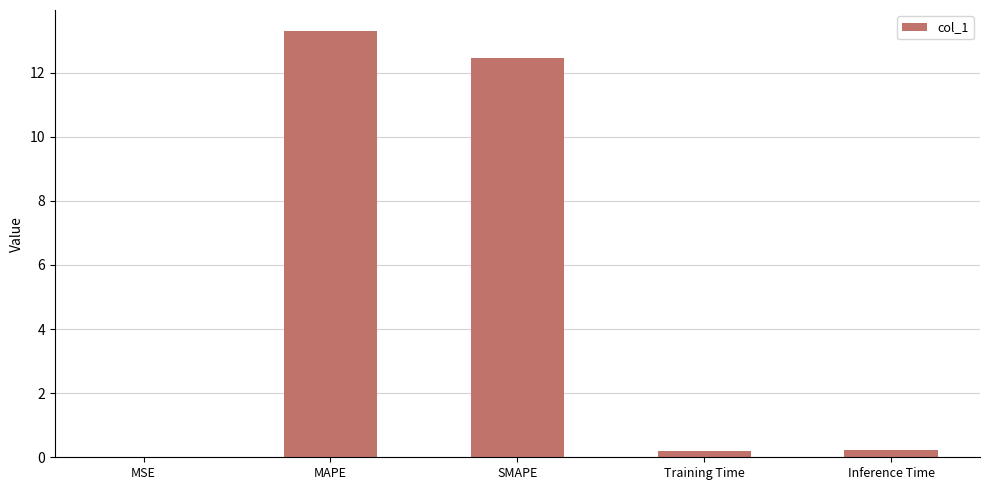

Are the bars horizontal?

No